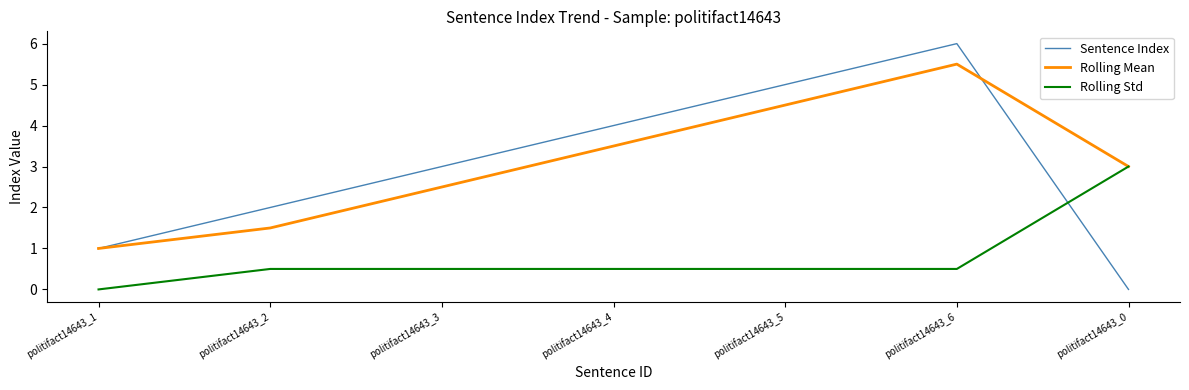

At which category does the chart reach its peak across all series?

politifact14643_6